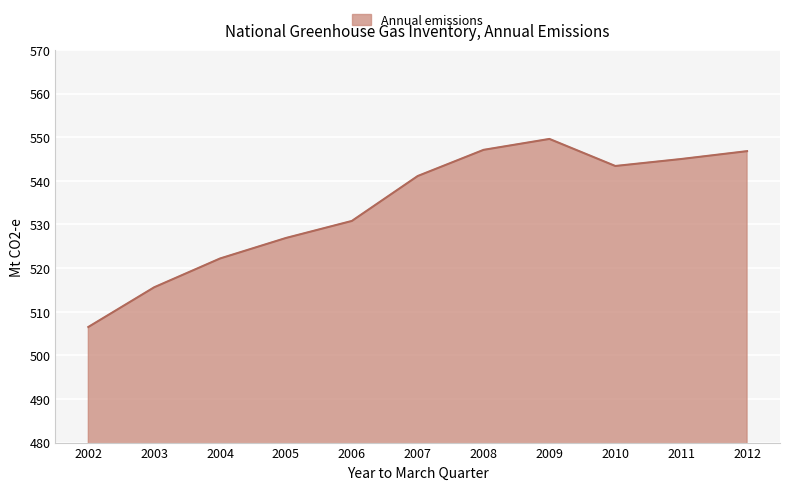

What is the sum of the values at 2007 and 2008?

1088.2